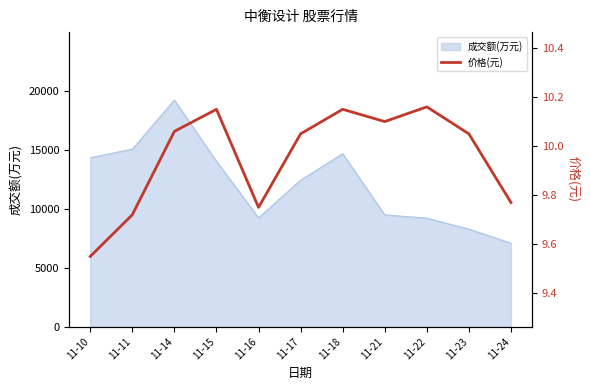

The chart shows a value of 10.1 at 11-23. True or false?

True